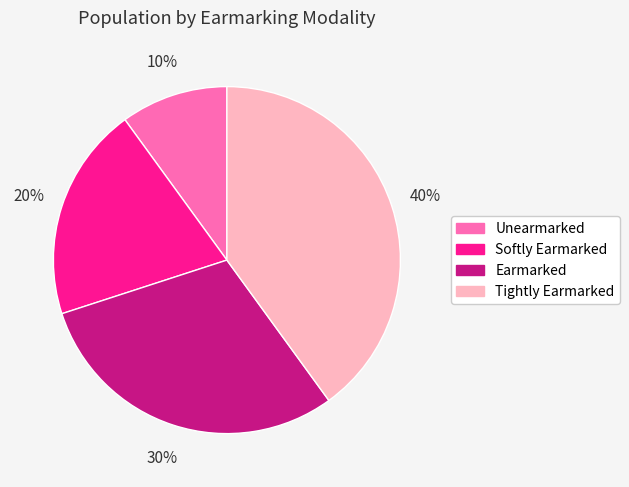

True or false: Unearmarked accounts for 21% of the total.

False